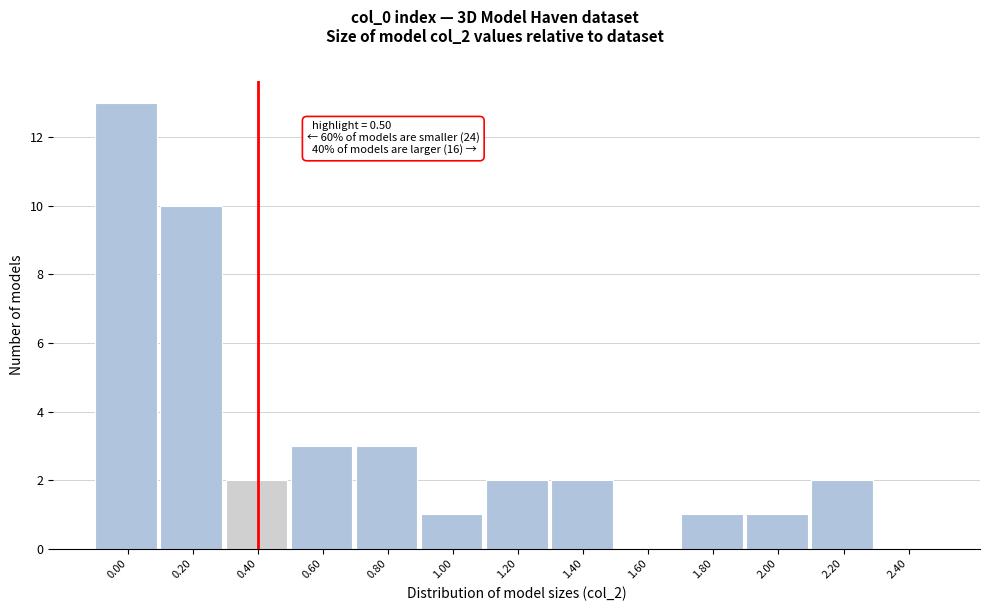

Reading left to right, transcribe all the data shown in this chart.

0.00=13	0.20=10	0.40=2	0.60=3	0.80=3	1.00=1	1.20=2	1.40=2	1.60=0	1.80=1	2.00=1	2.20=2	2.40=0